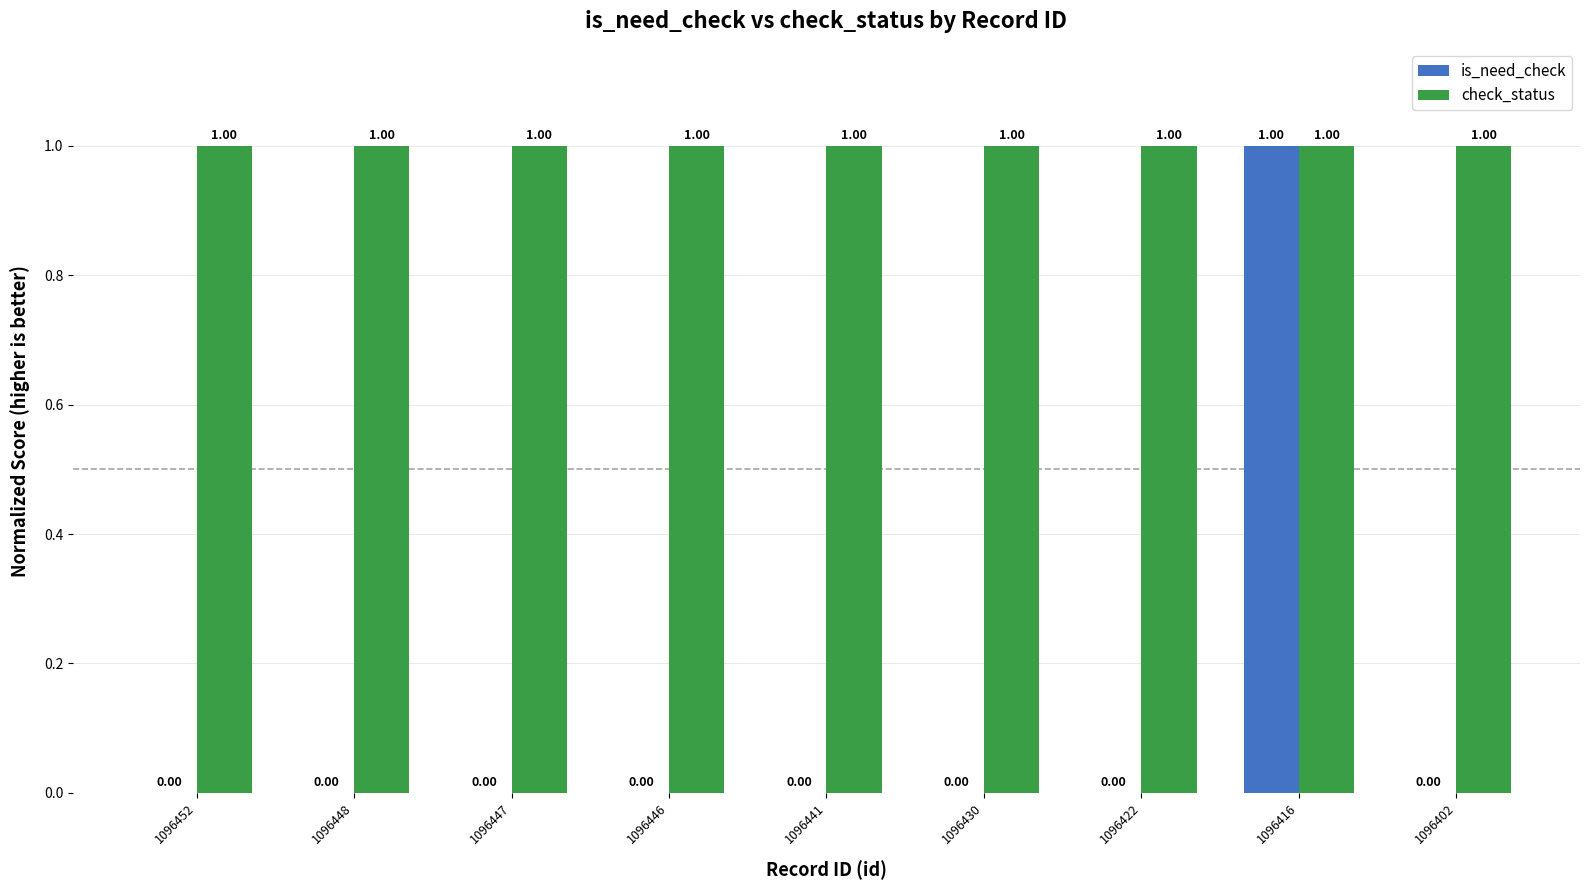

At which category is the sum across all series the highest?

1096416